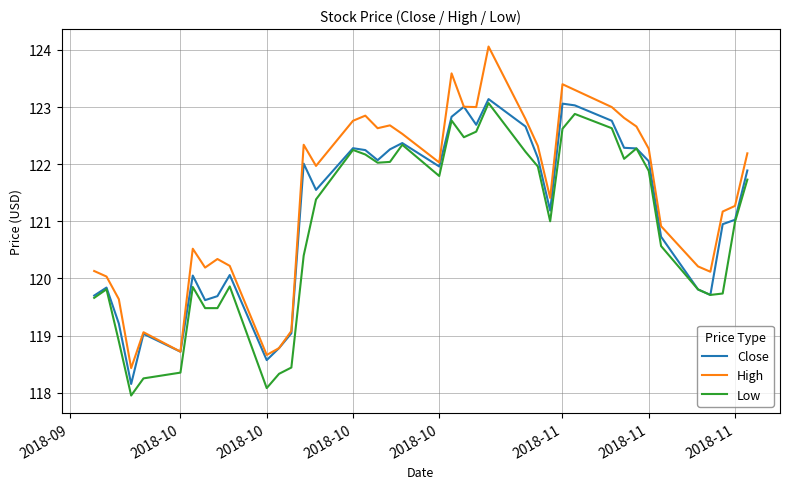

What is the difference between the maximum and minimum values in the Close series?

5.0